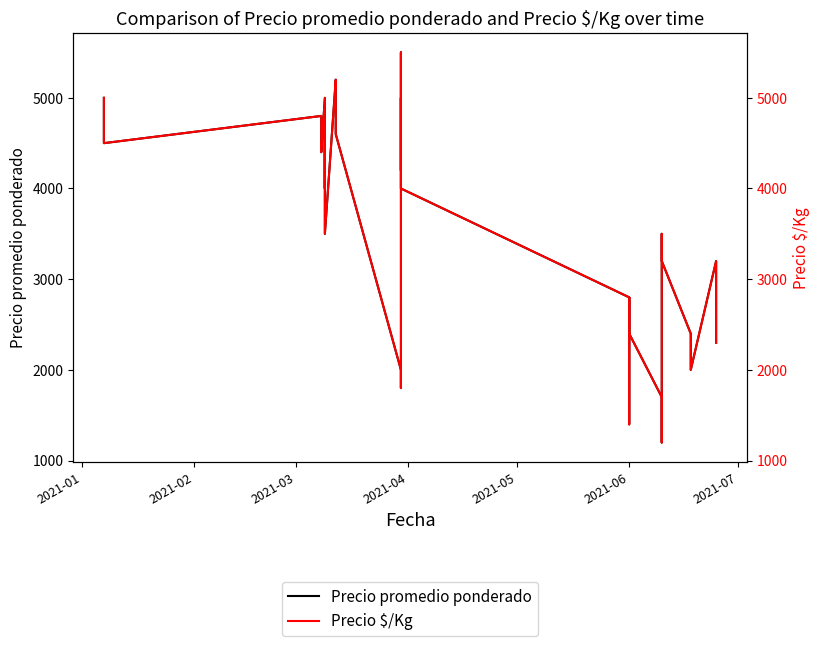

True or false: Precio promedio ponderado has more than 0 points higher than both neighbors.

True